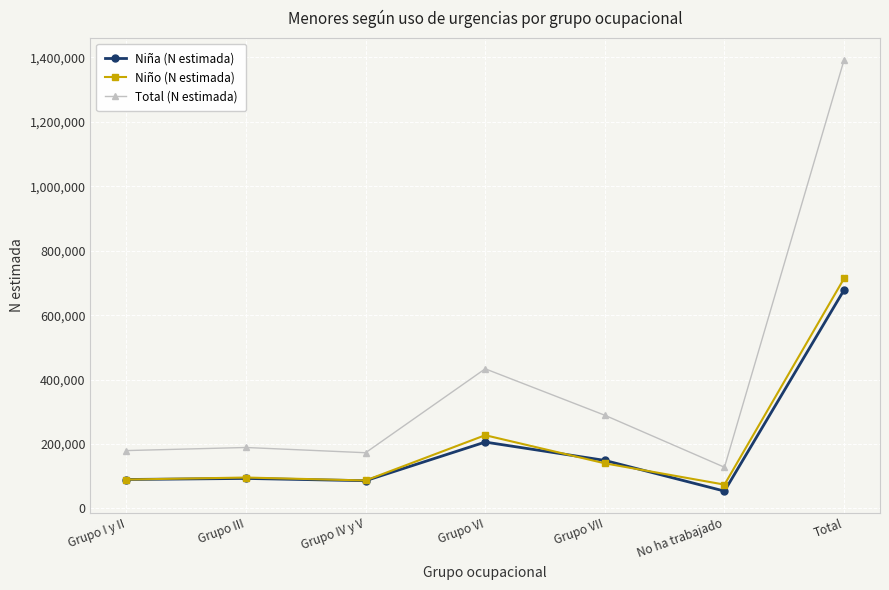

In Total (N estimada), how many points are lower than both neighbors (excluding endpoints)?

2